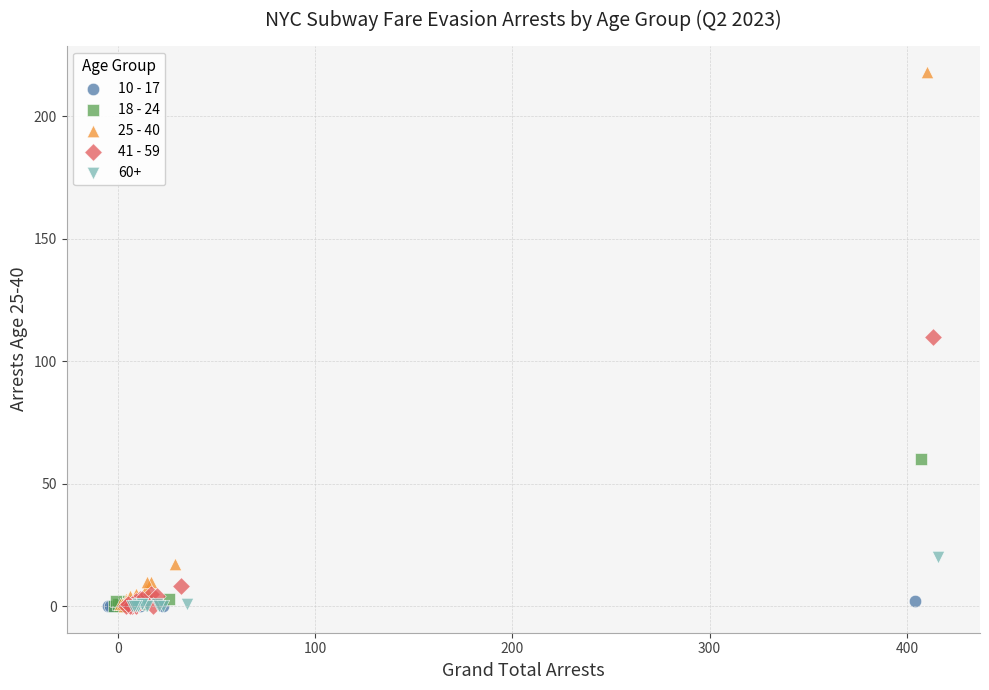

Which series reaches the maximum Y coordinate?

25 - 40